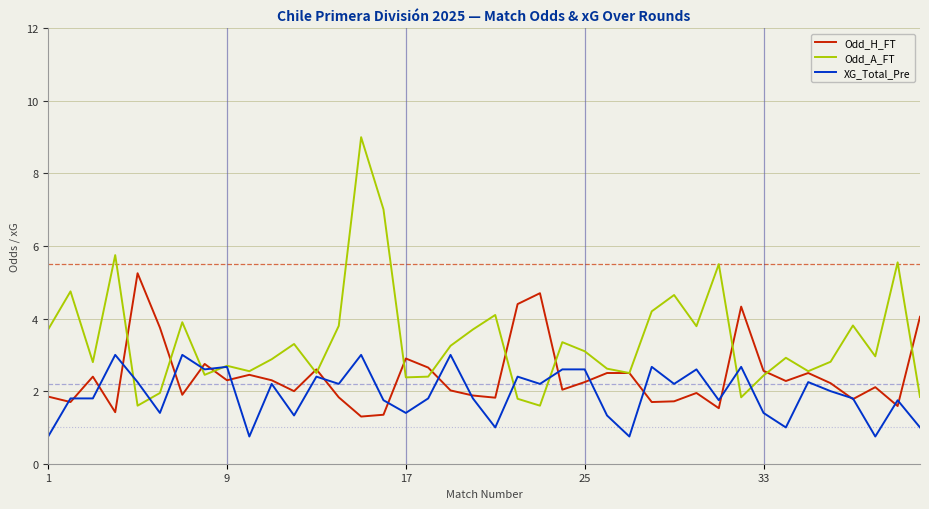

What is the highest value of the Odd_A_FT series?

9.0